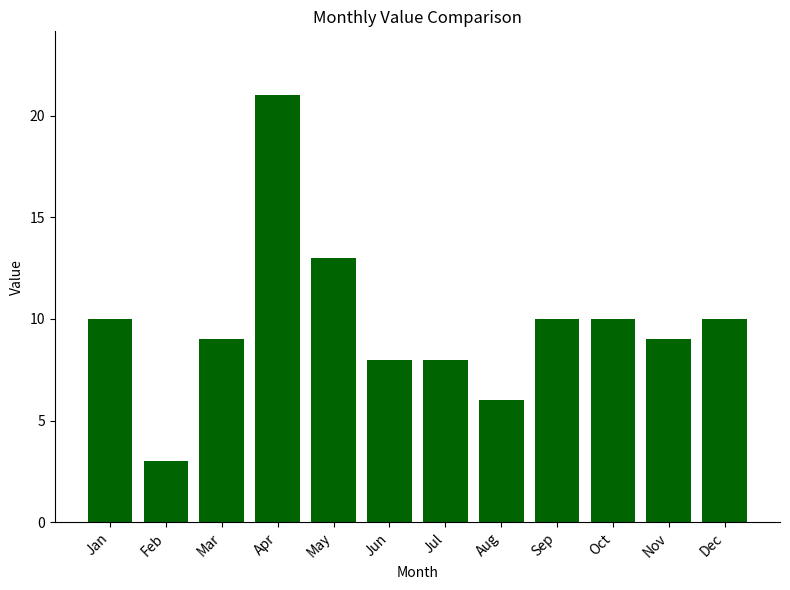

What is the value of the 2nd bar from the left?

3